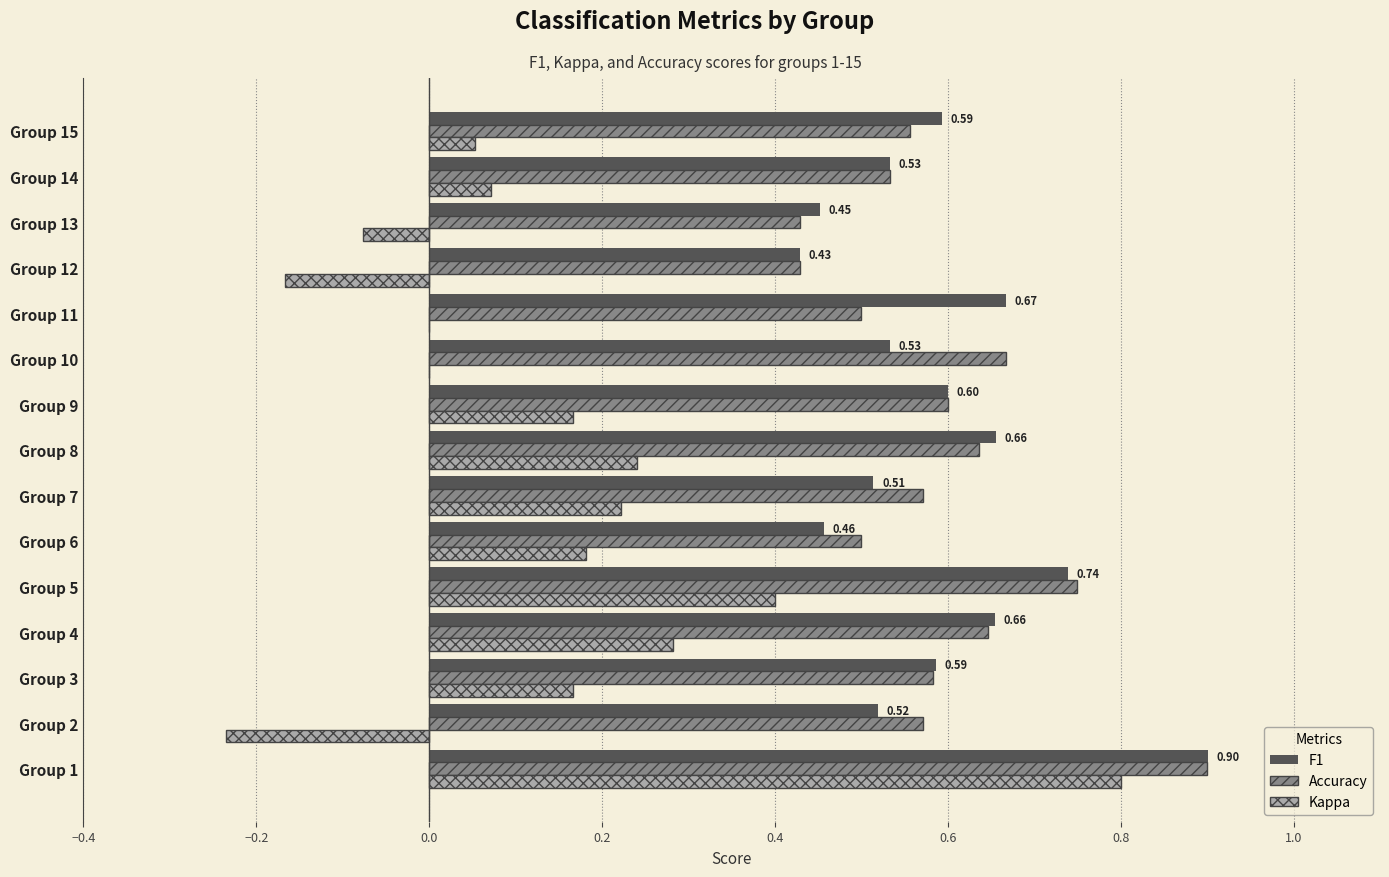

At which category is the sum across all series the highest?

Group 1